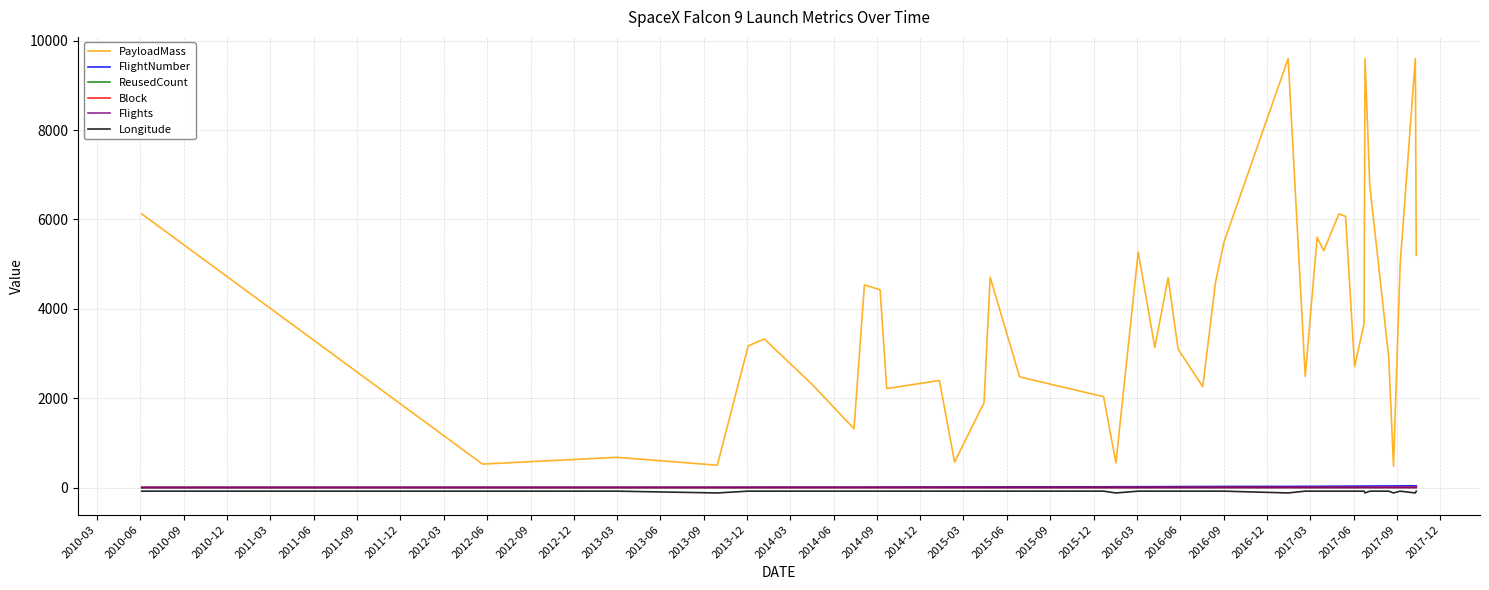

Which series has the widest spread of values?

PayloadMass